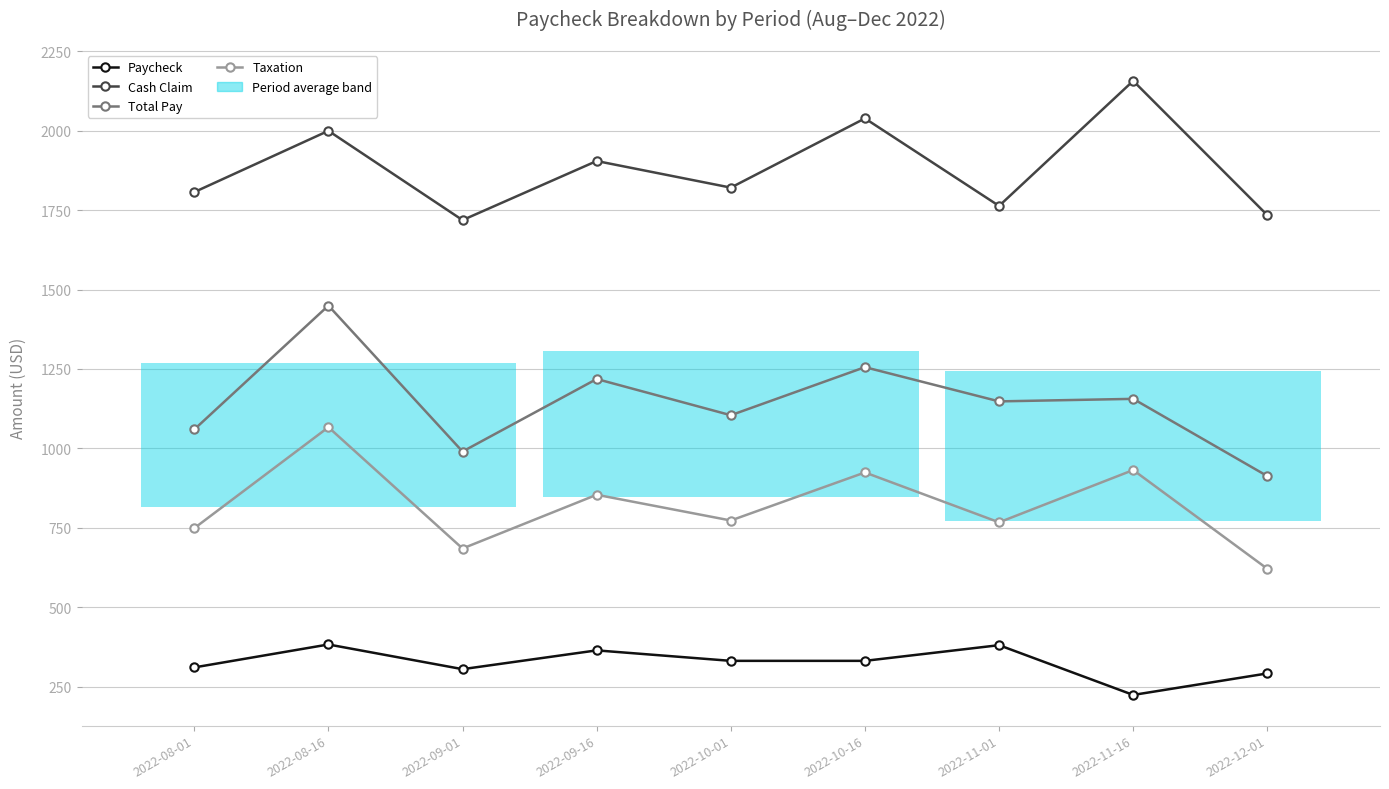

What is the value of the Paycheck point at the 7th from the left?

380.7